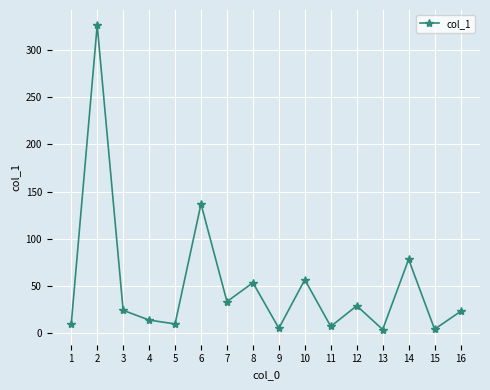

What is the sum of the values at 8 and 5?

63.8